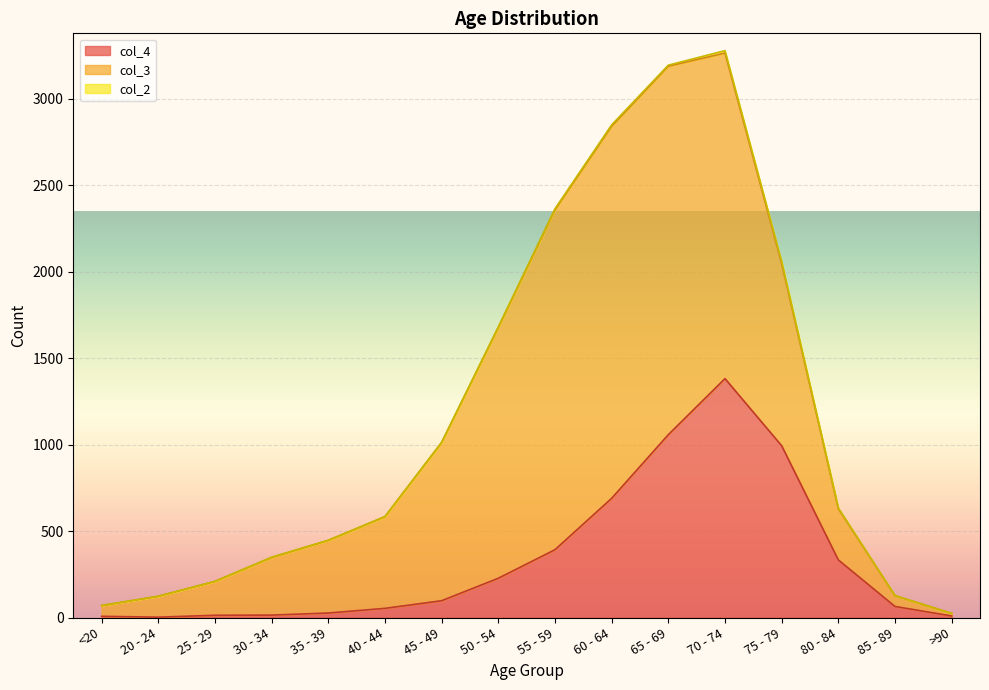

What is the value of the col_2 point at the 7th from the left?

1